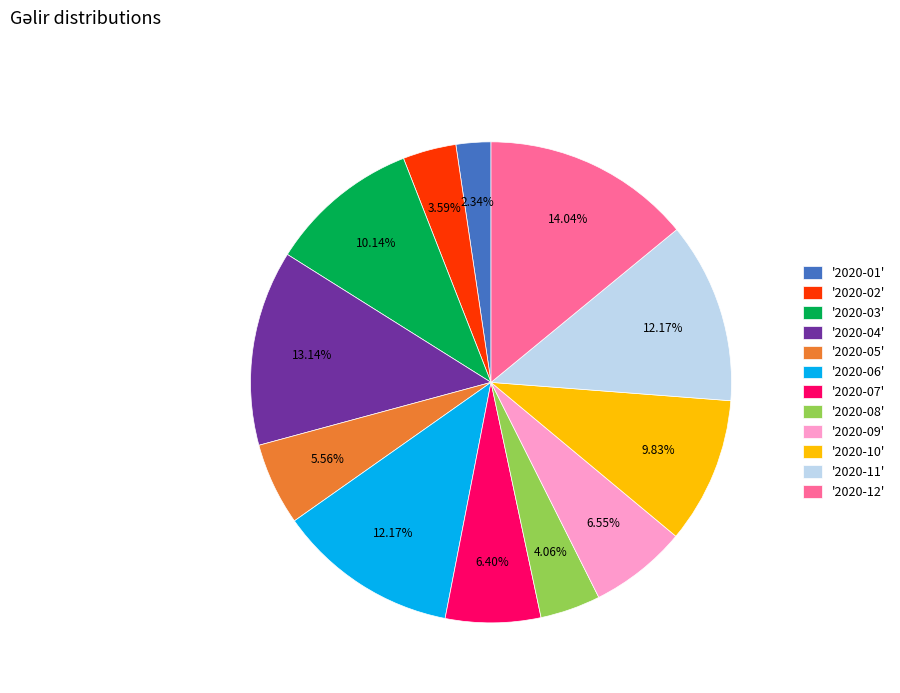

Between '2020-04' and '2020-09', which is larger?

'2020-04'